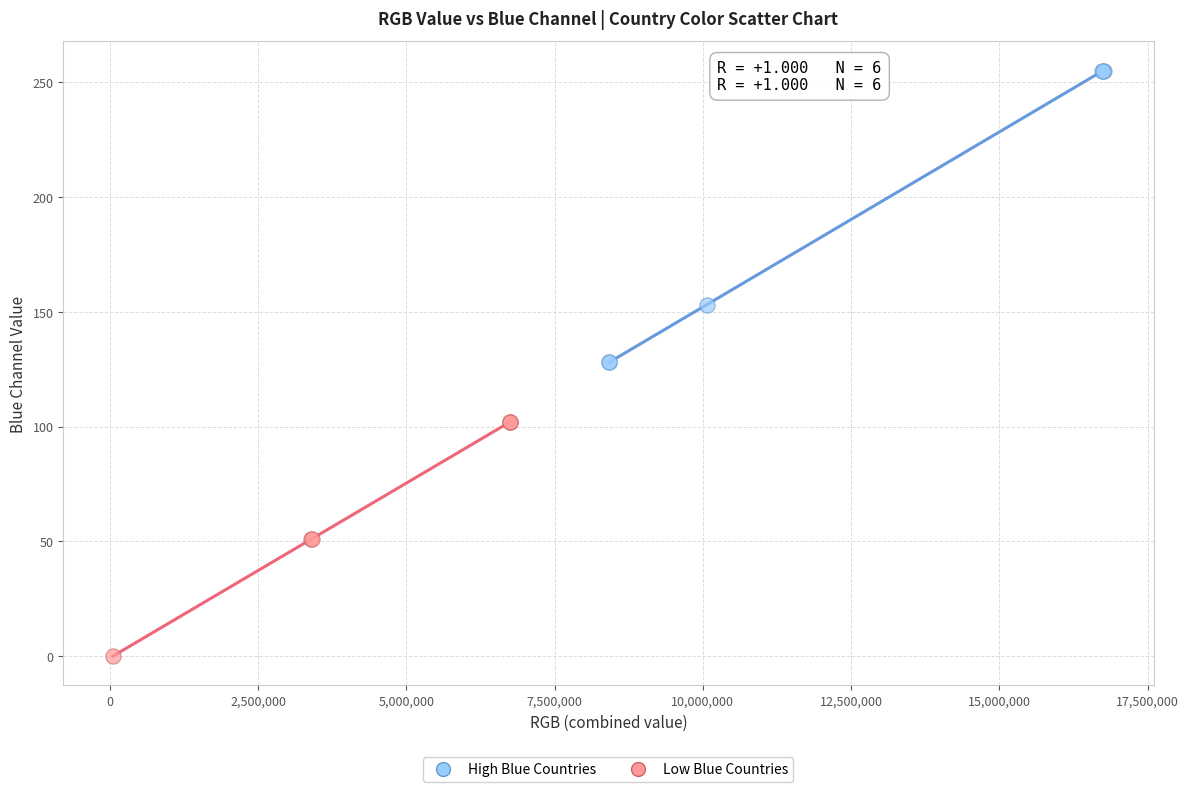

Which series contains the highest Y value?

High Blue Countries